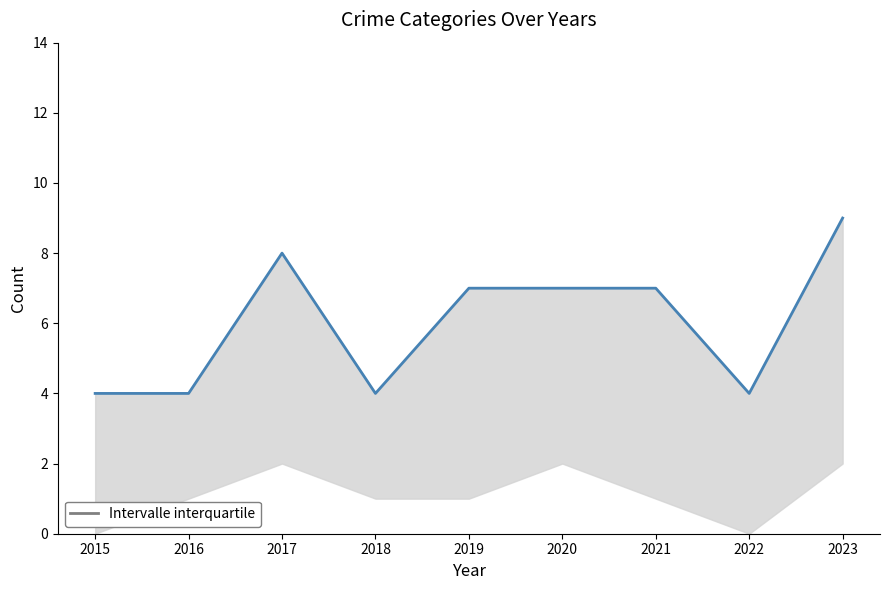

Count the values in the range 4 to 7.

7